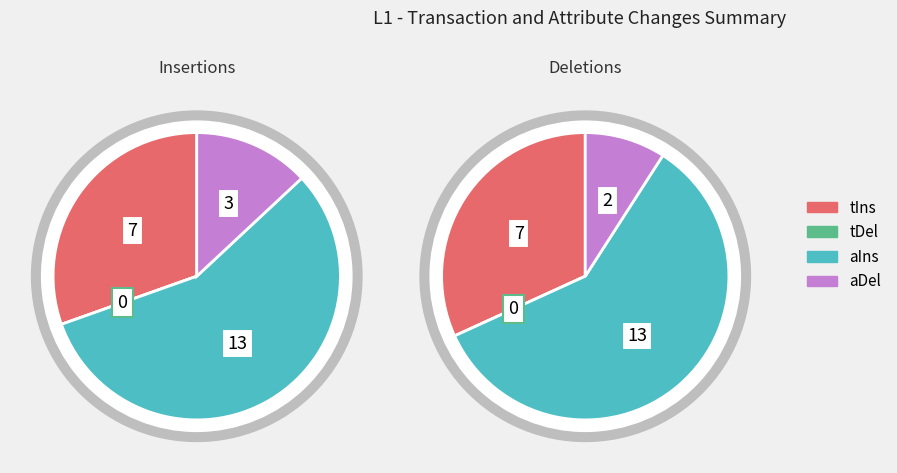

Rank the series by their average value, from lowest to highest.

tDel, aDel, tIns, aIns